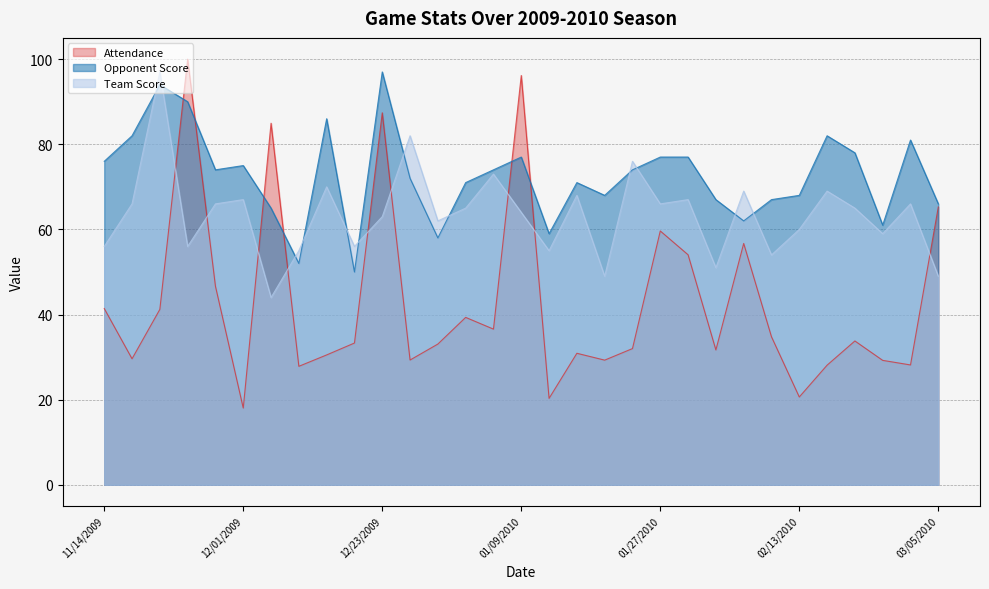

Which category has the highest value across all series?

11/24/2009